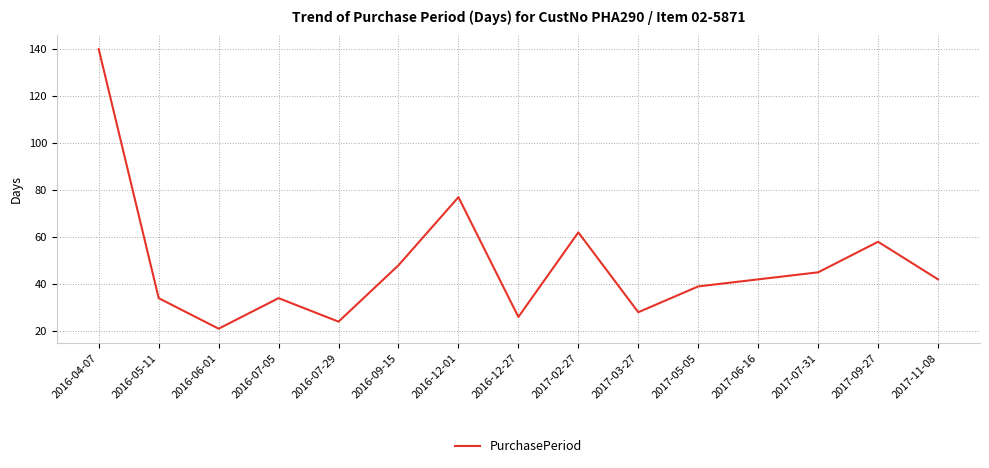

At which category does the data reach its first local valley?

2016-06-01